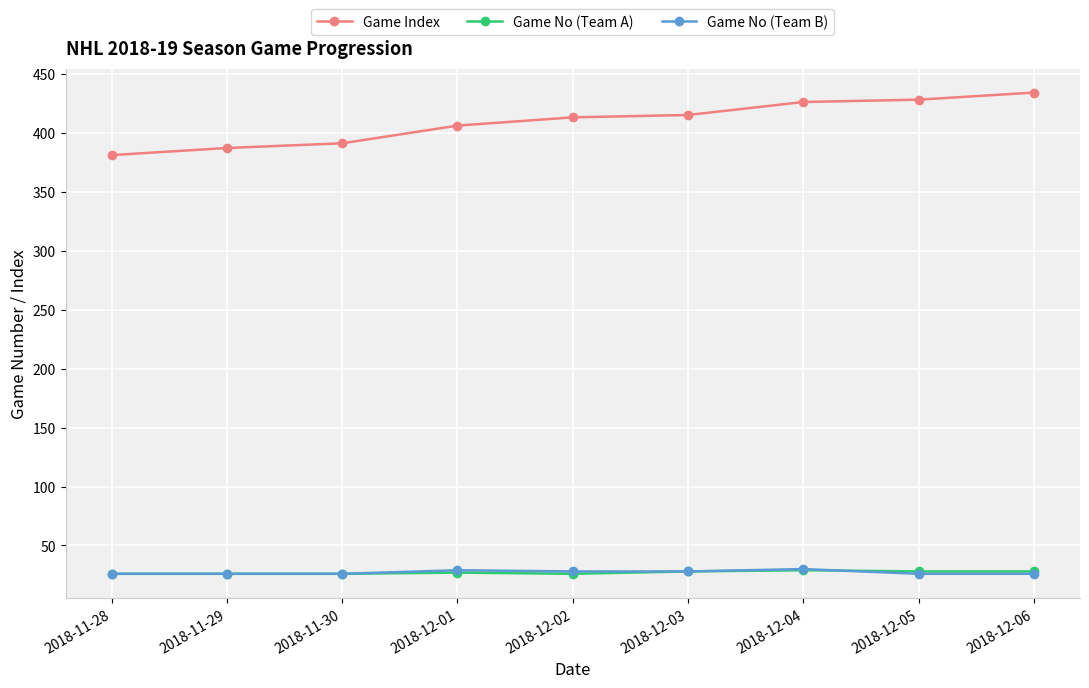

What position from the left is 2018-11-28?

1